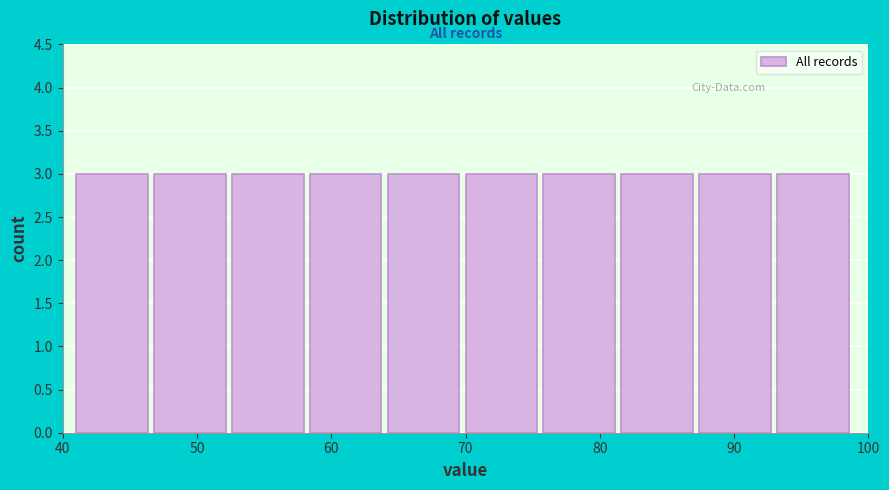

How tall is the bar that spans 87.4 to 93.2 on the x-axis? Neither the bar edges nor the heights are printed on the chart, so give them approximately, as read against the axes.

3